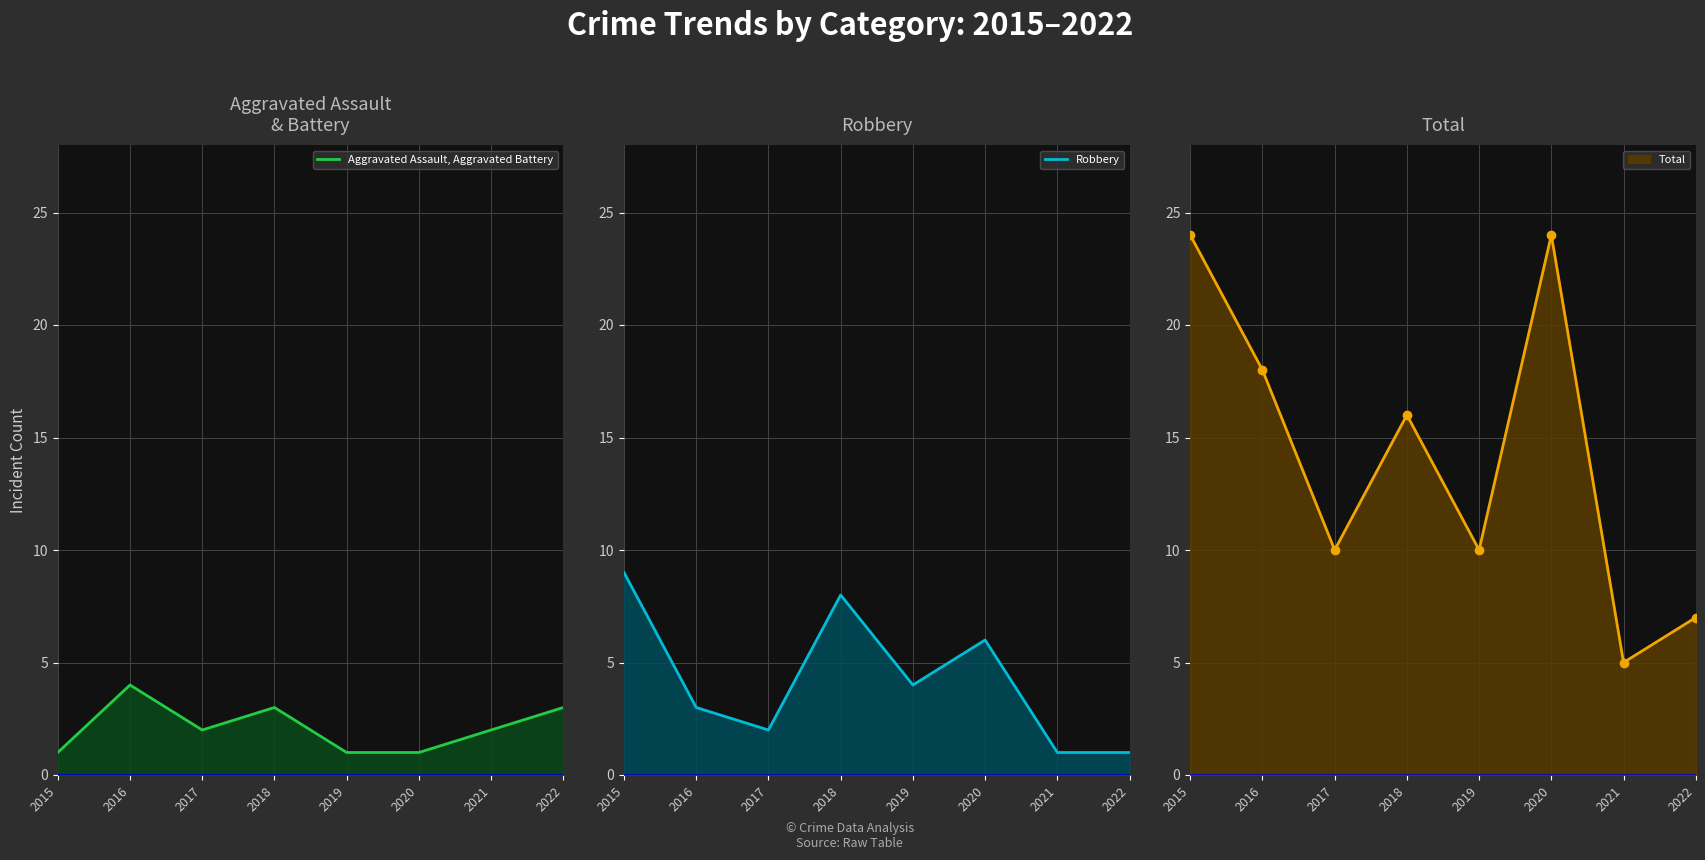

What is the value of the Aggravated Assault, Aggravated Battery point at the 3rd from the left?

2